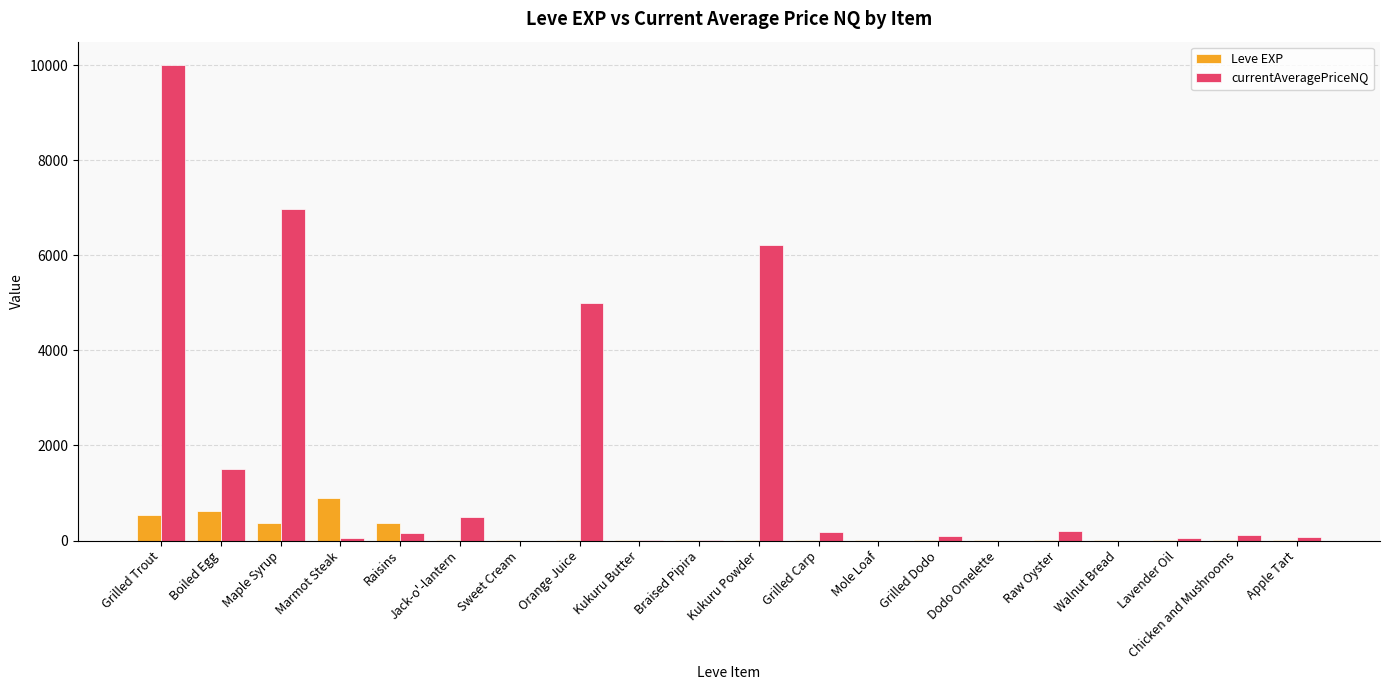

At which label does currentAveragePriceNQ reach its peak?

Grilled Trout